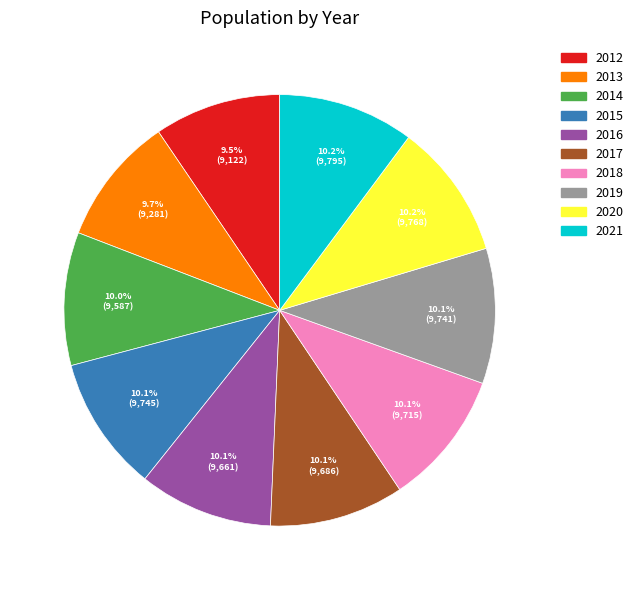

How many segments does this pie chart have?

10